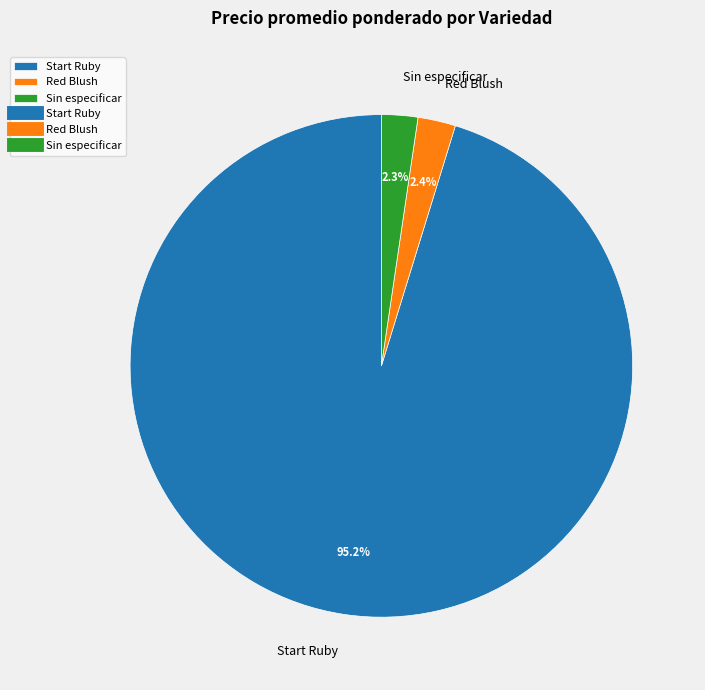

How many segments does this pie chart have?

3